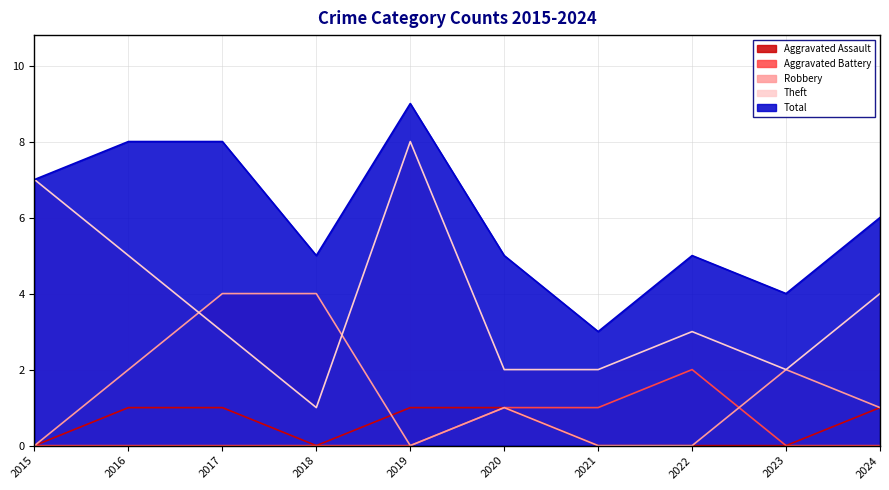

What is the spread (max minus min) of values at 2024?

6